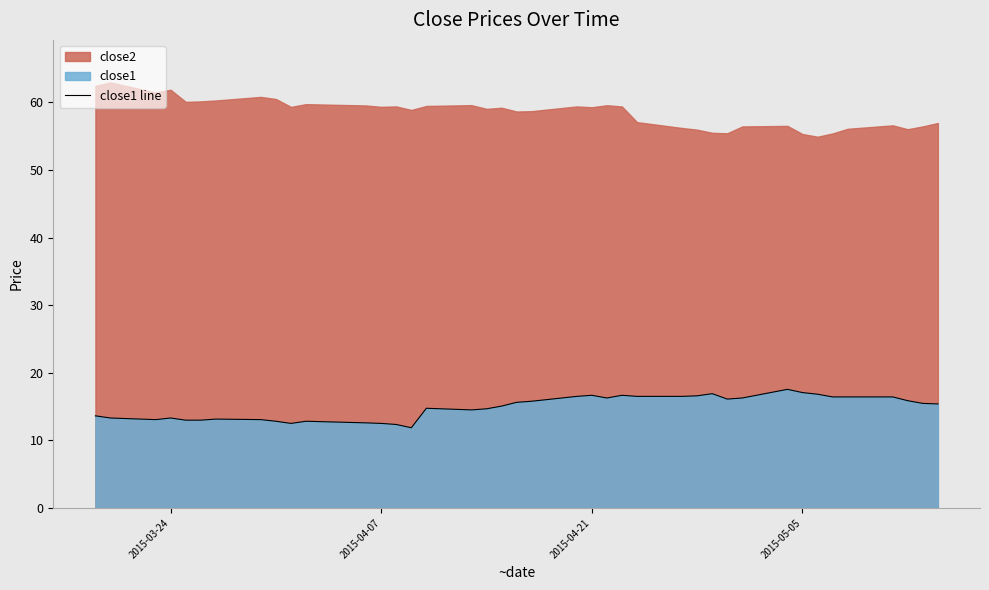

What is the lowest value of the close1 line series?

11.9